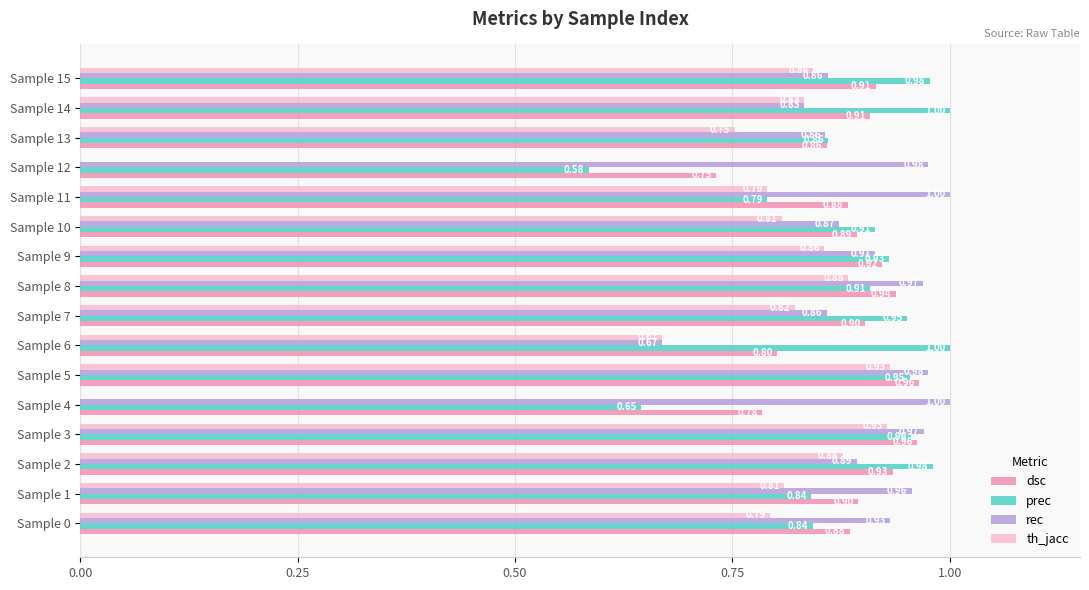

Which series has the largest total across all categories?

rec